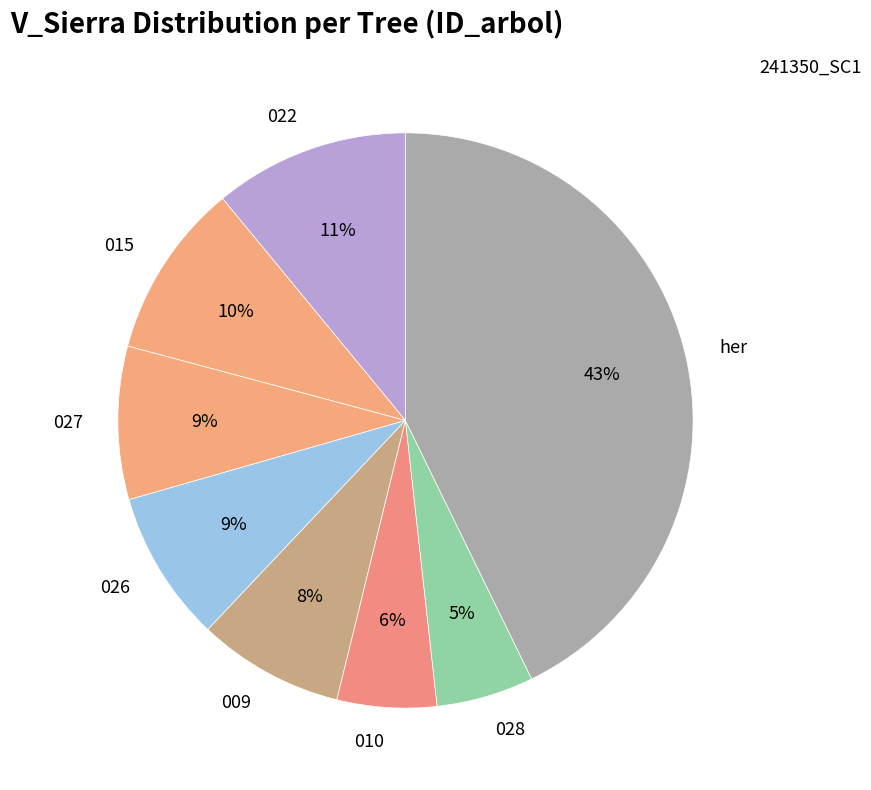

Is there a majority slice in this chart?

No